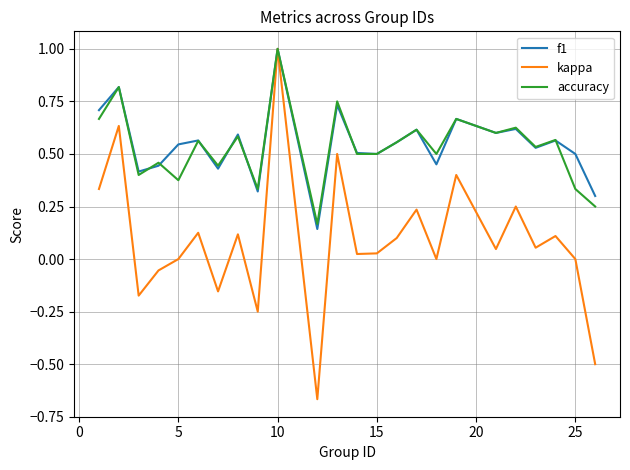

What are all the series names shown in the legend?

f1, kappa, accuracy